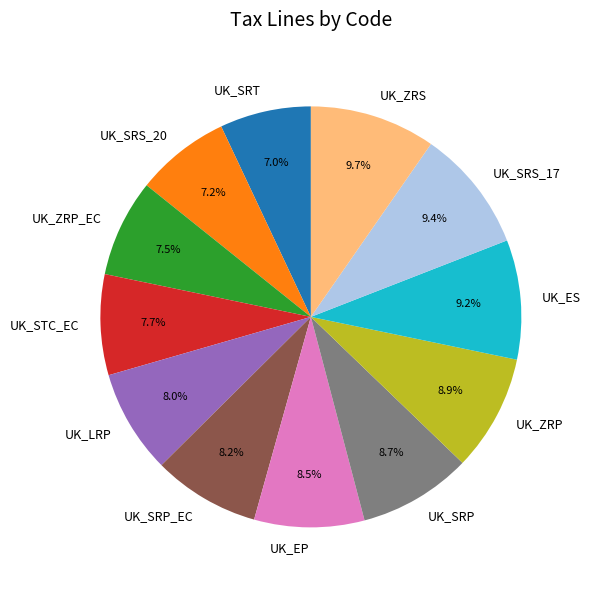

Do UK_ZRS and UK_ZRP_EC together represent more than half of the pie?

No